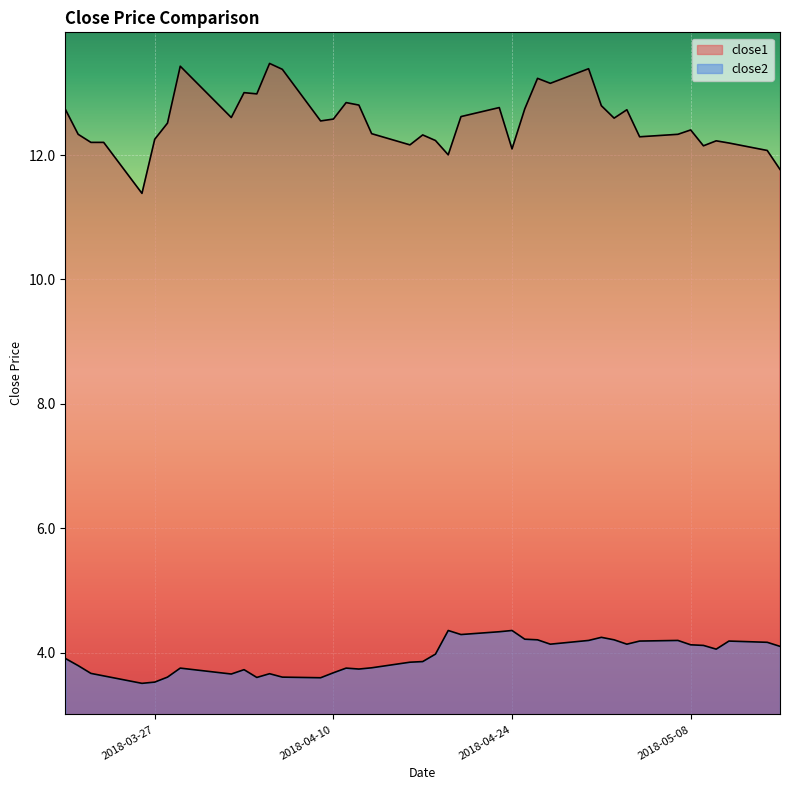

How many distinct data groups are displayed?

2